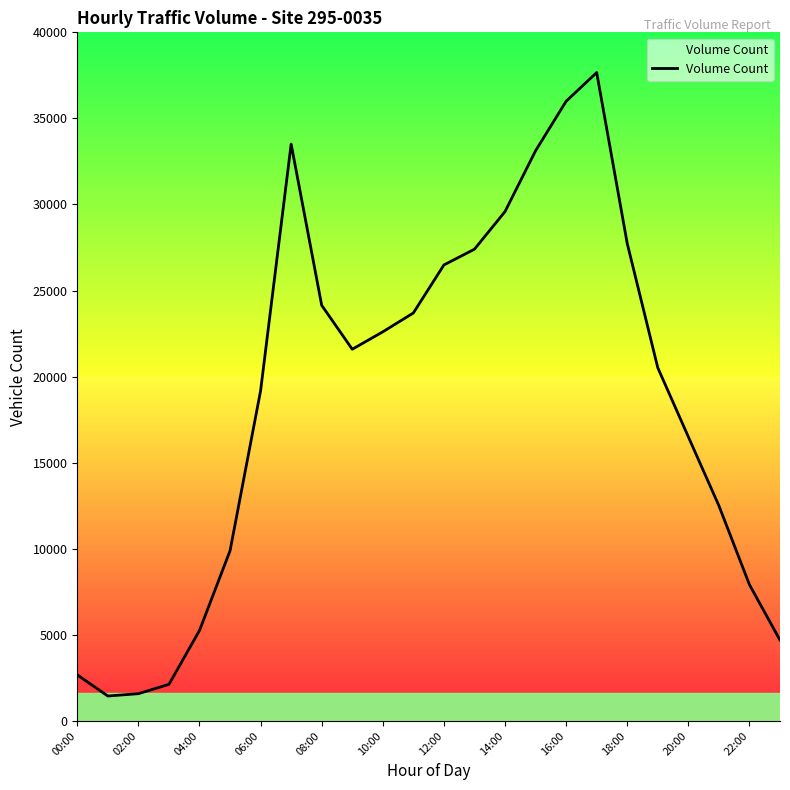

What is the difference between the maximum and minimum values?

36217